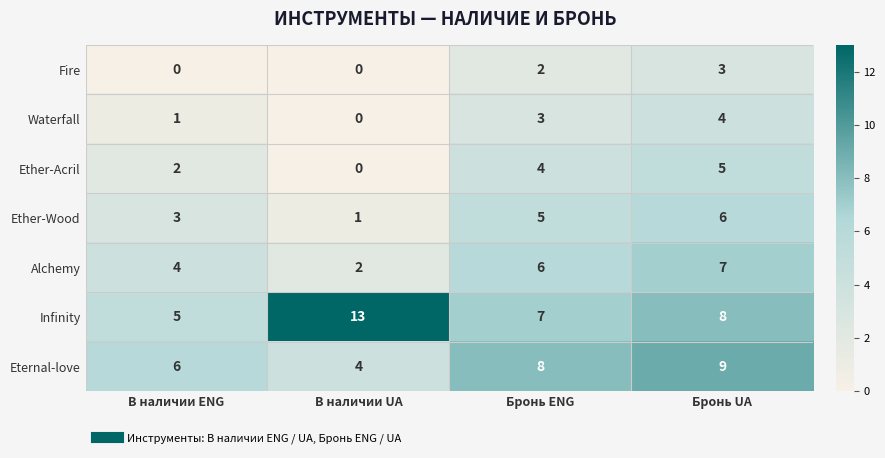

What is the spread (max minus min) of values at В наличии UA?

13